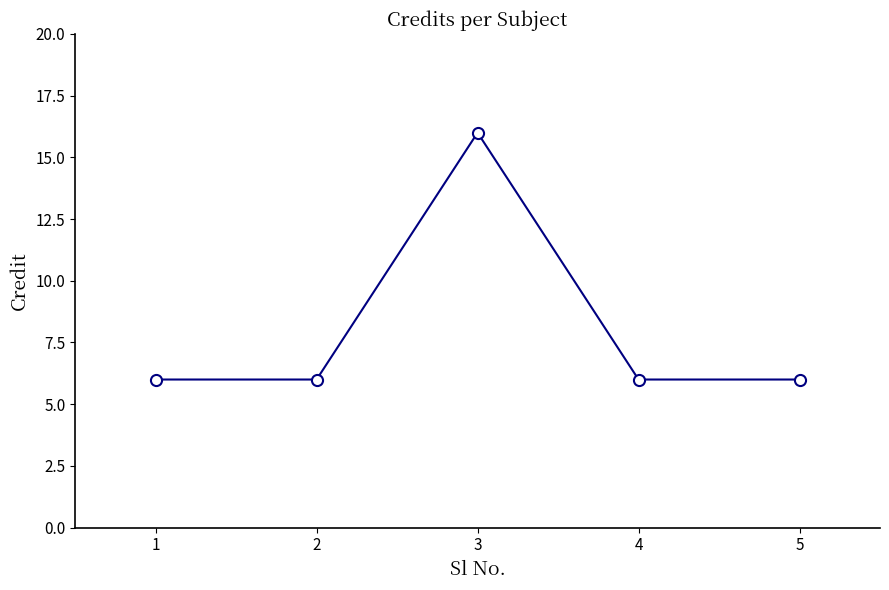

What is the ratio of the value at 2 to the value at 5?

1.0